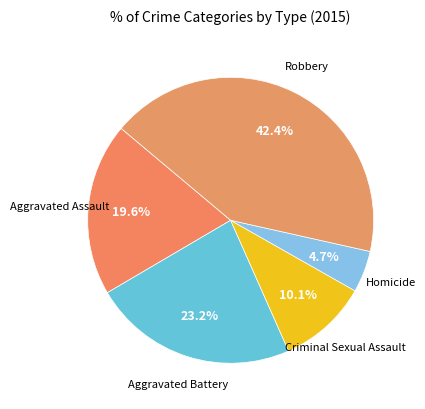

To the nearest percent, what is the difference between the Aggravated Battery and Robbery slice percentages?

19%